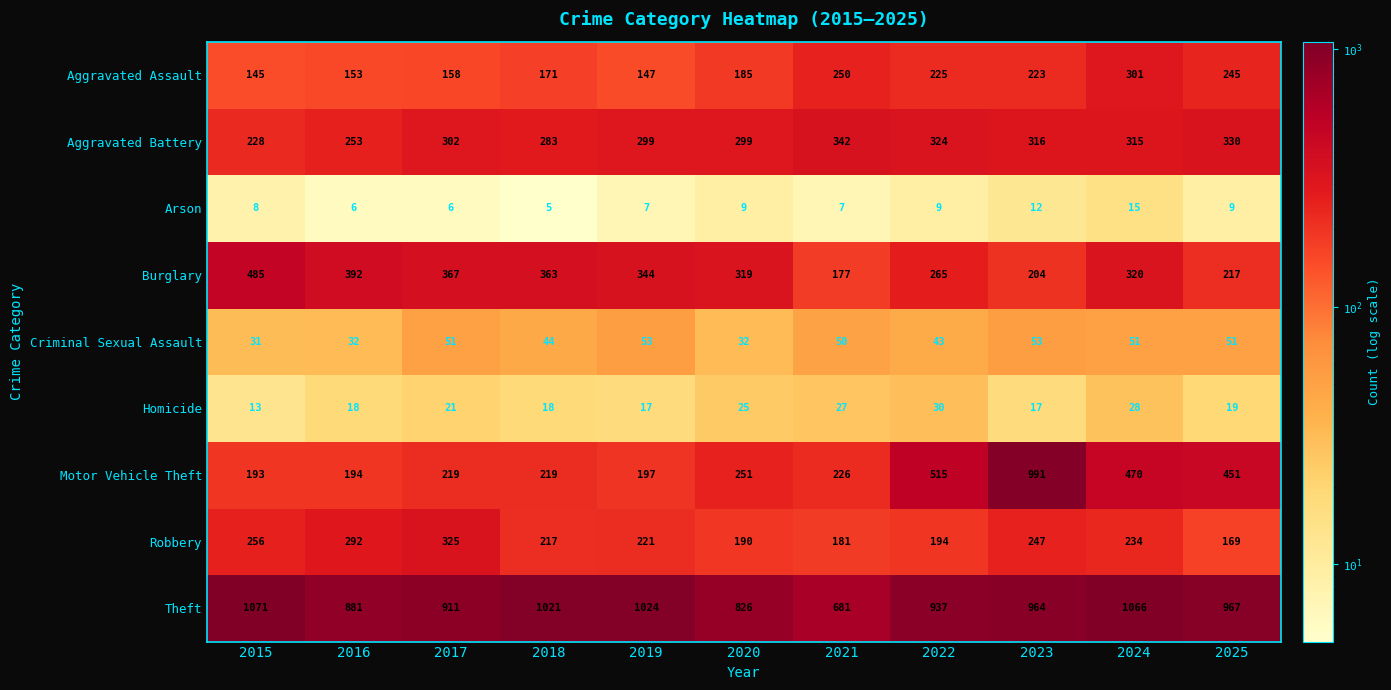

At which category is the sum across all series the highest?

2023